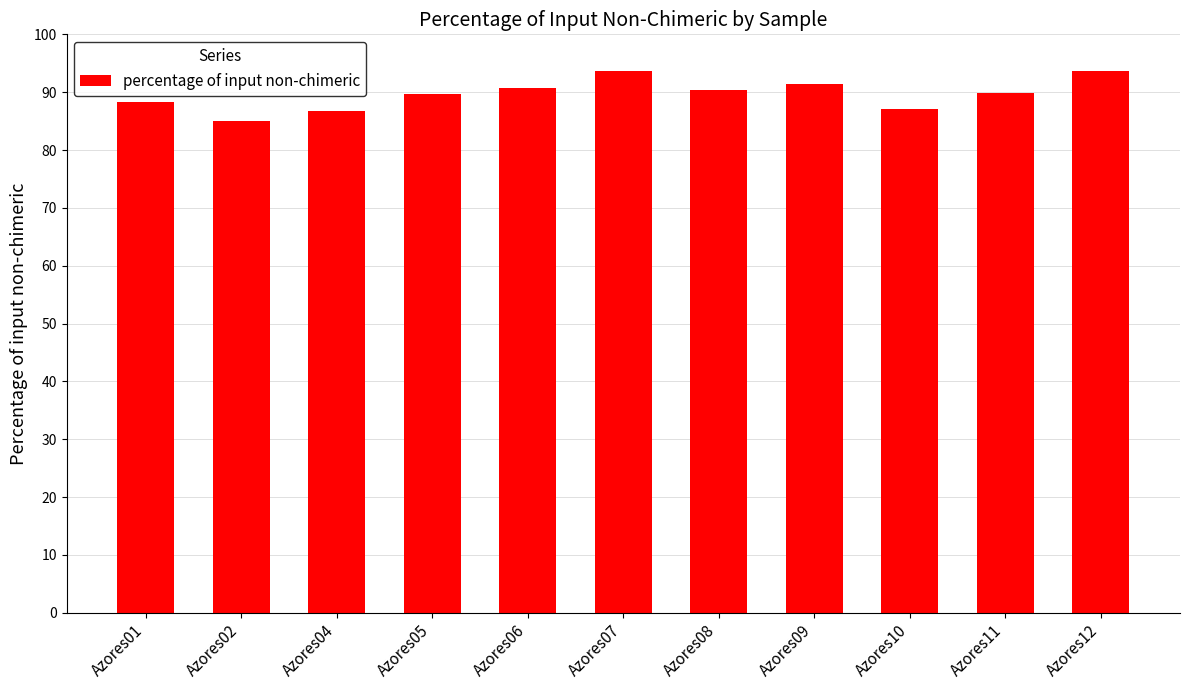

What is the minimum value shown in the chart?

85.0